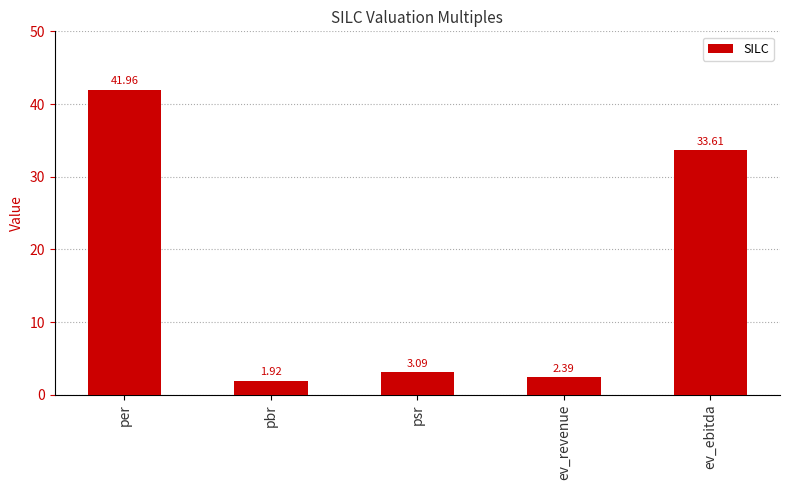

List the labels in order of value, largest first.

per, ev_ebitda, psr, ev_revenue, pbr